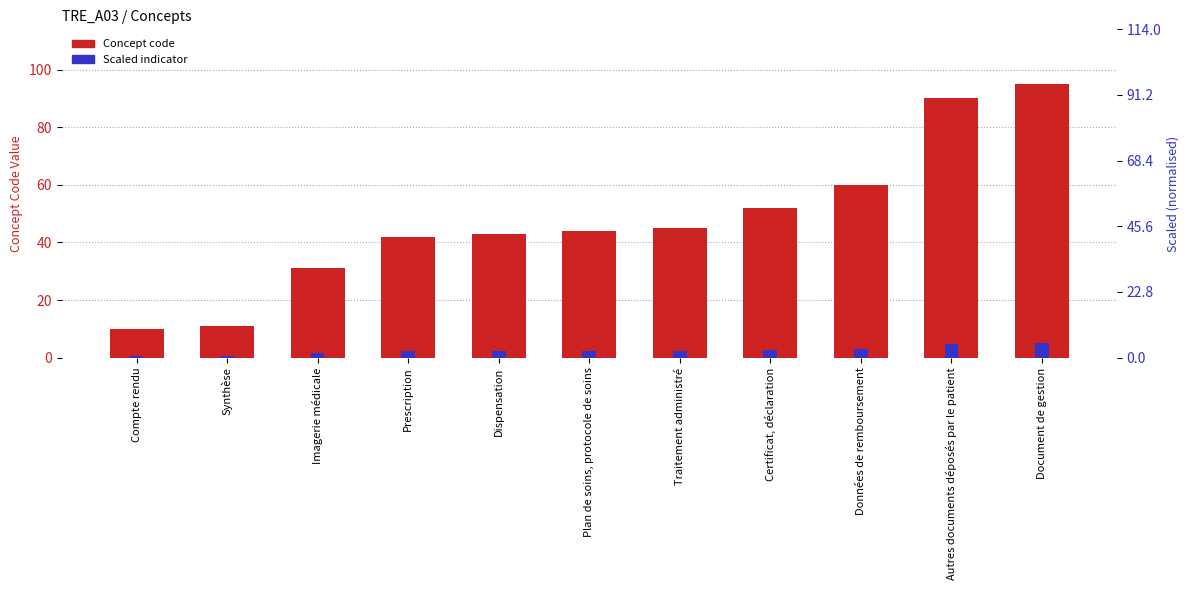

How many distinct data groups are displayed?

2